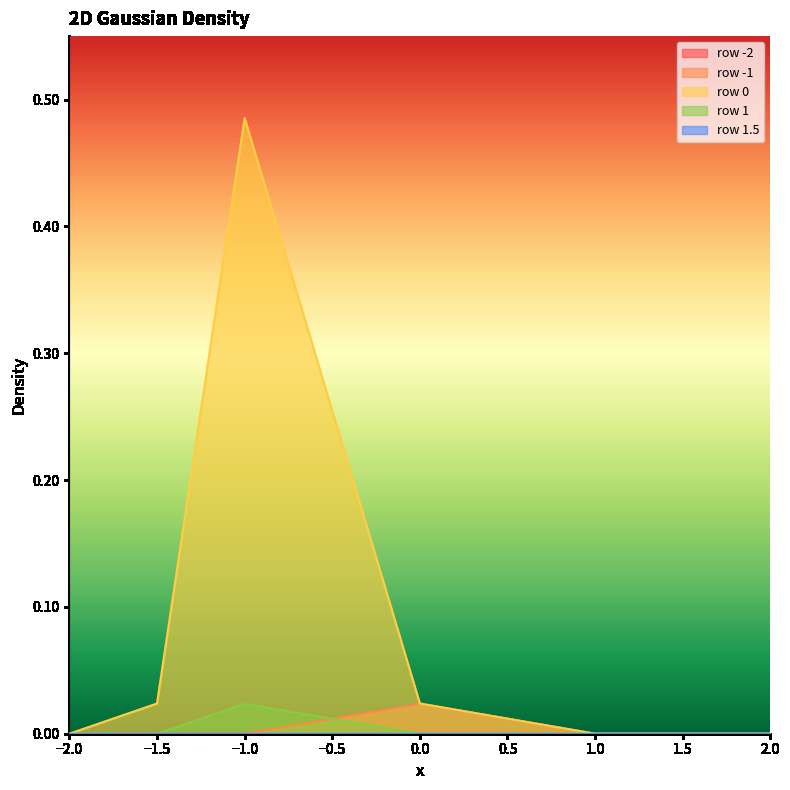

Does the chart display data point markers on the line(s)?

No